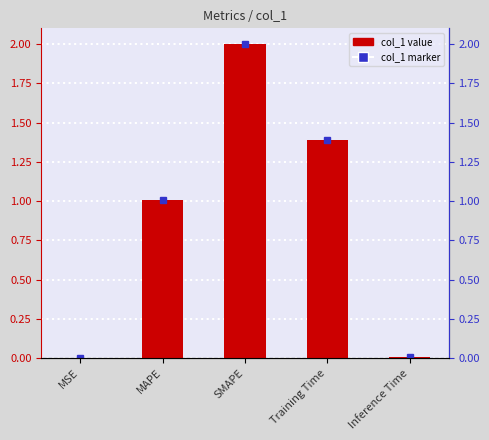

Which label corresponds to the largest value in the chart?

SMAPE